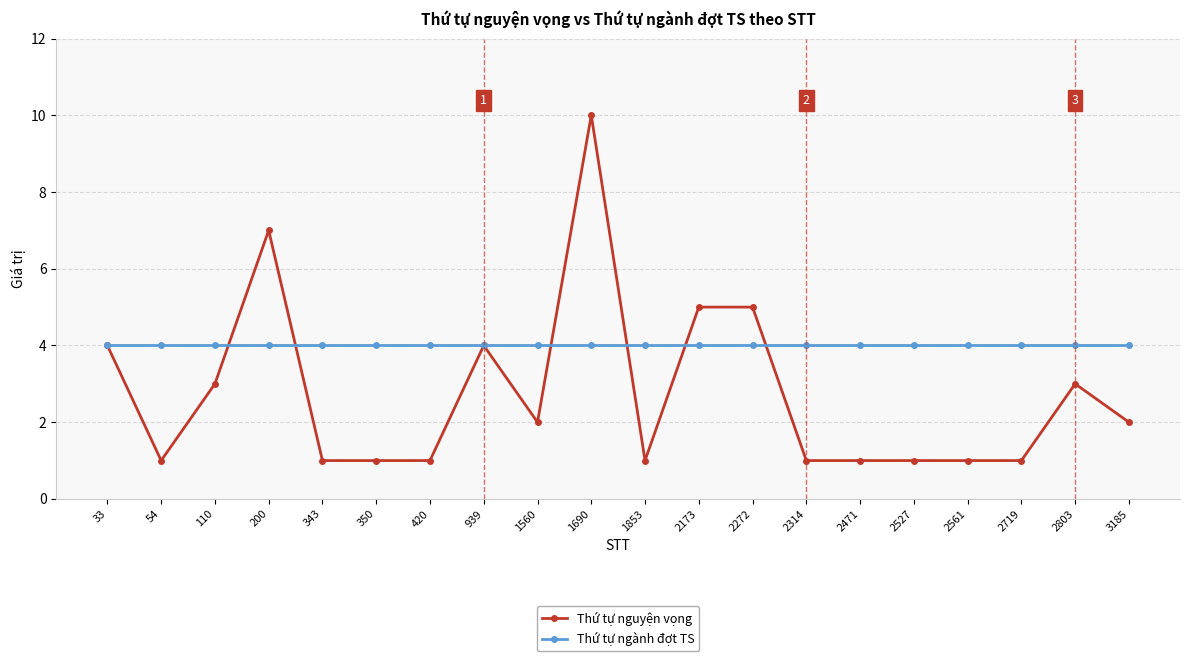

What is the greatest value displayed?

10